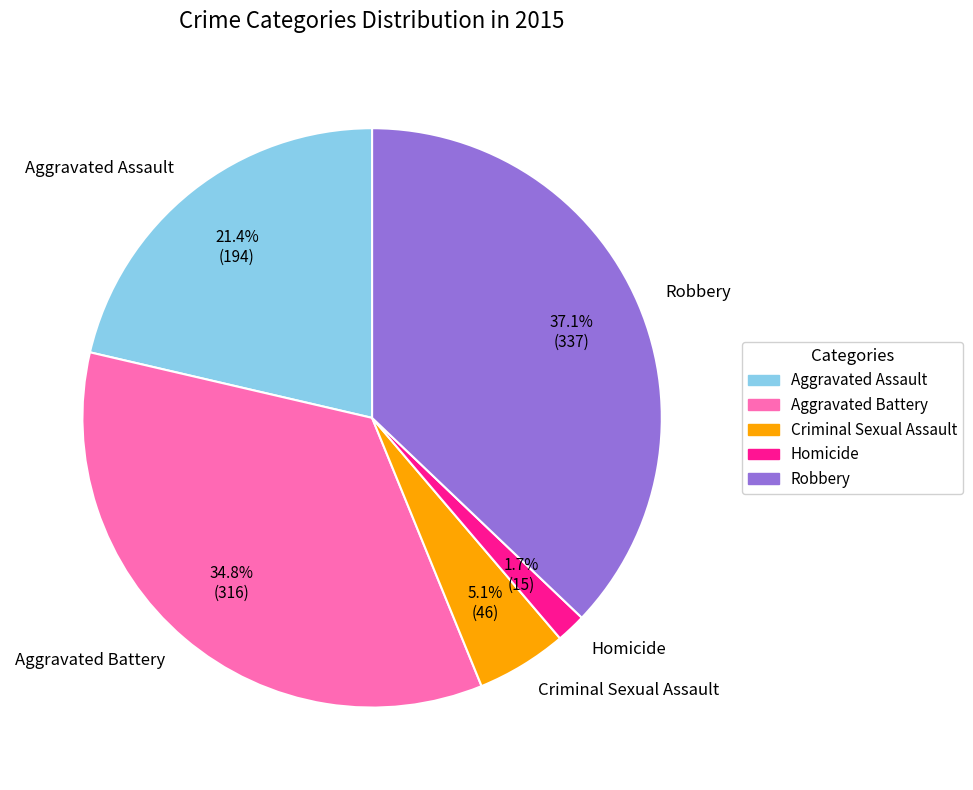

Is there a majority slice in this chart?

No